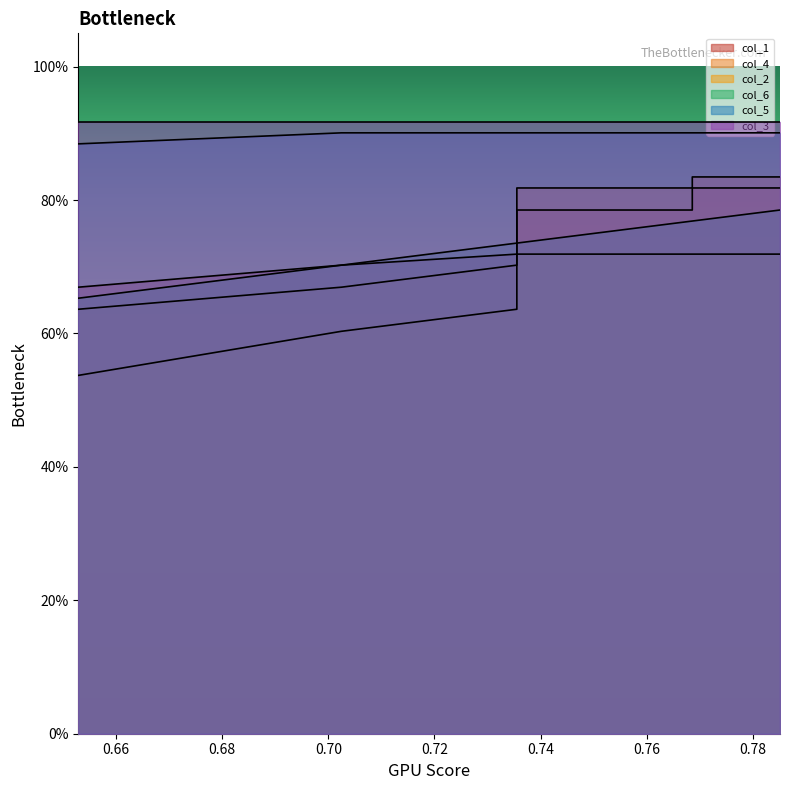

What is the difference between the highest and lowest values at 0.76?

0.2